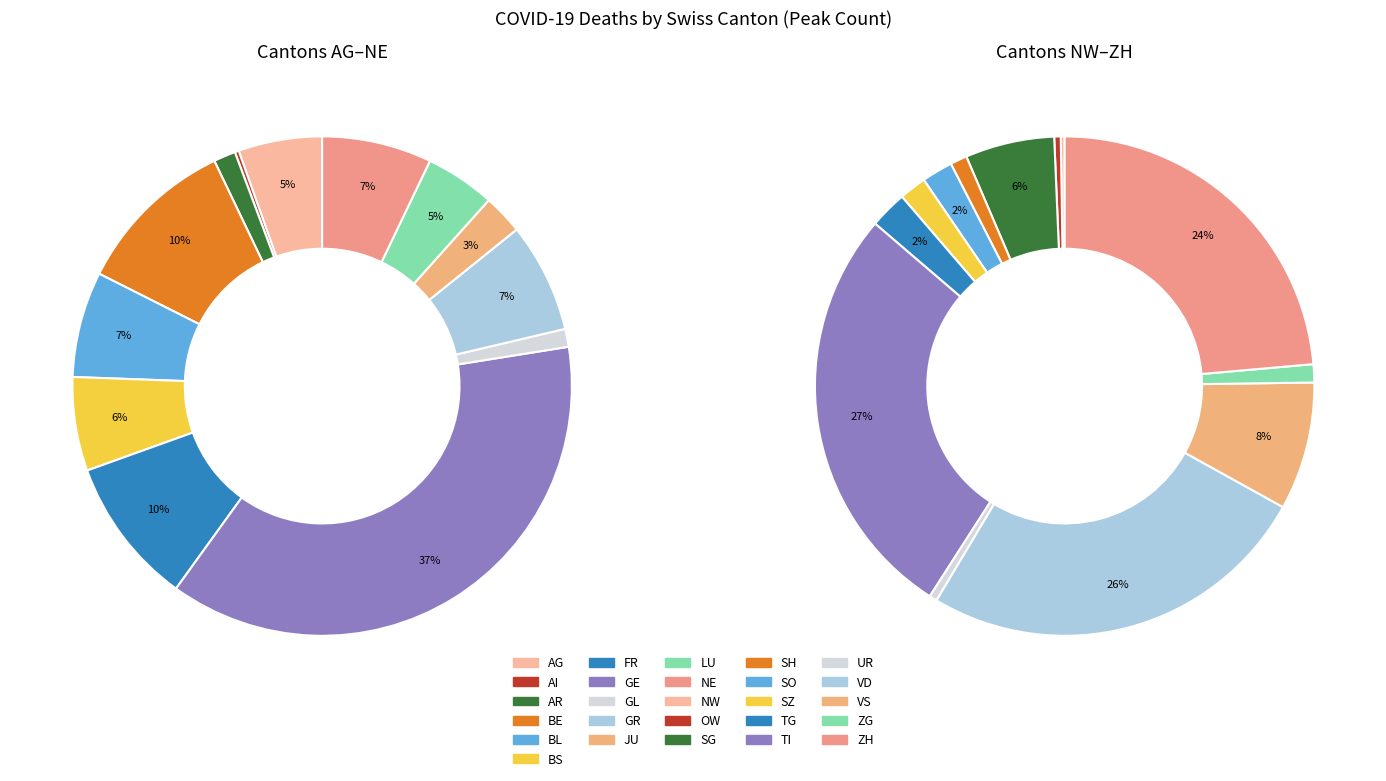

Which slice is the smallest?

AI